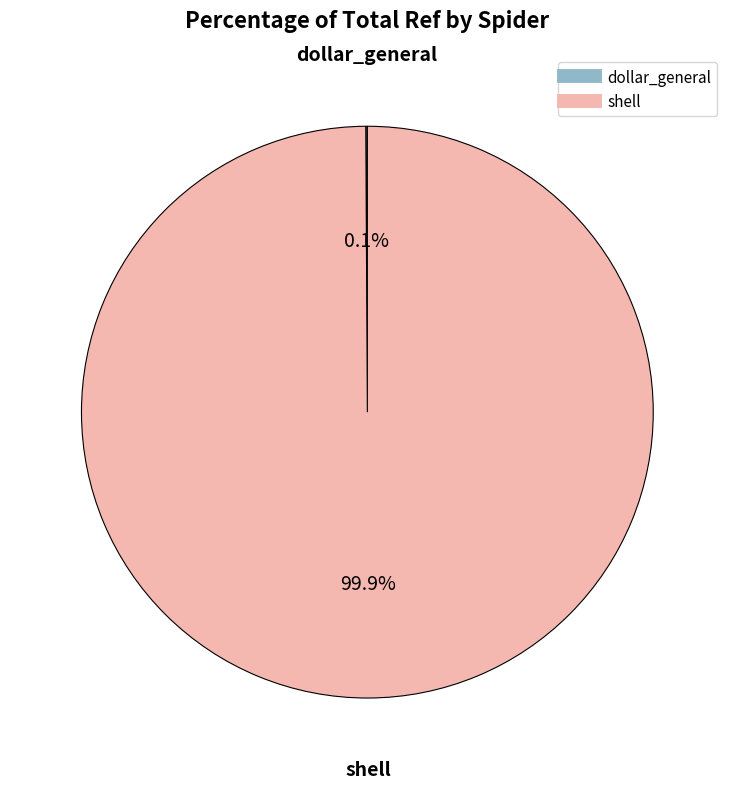

How much of the chart is everything except shell?

0.1%